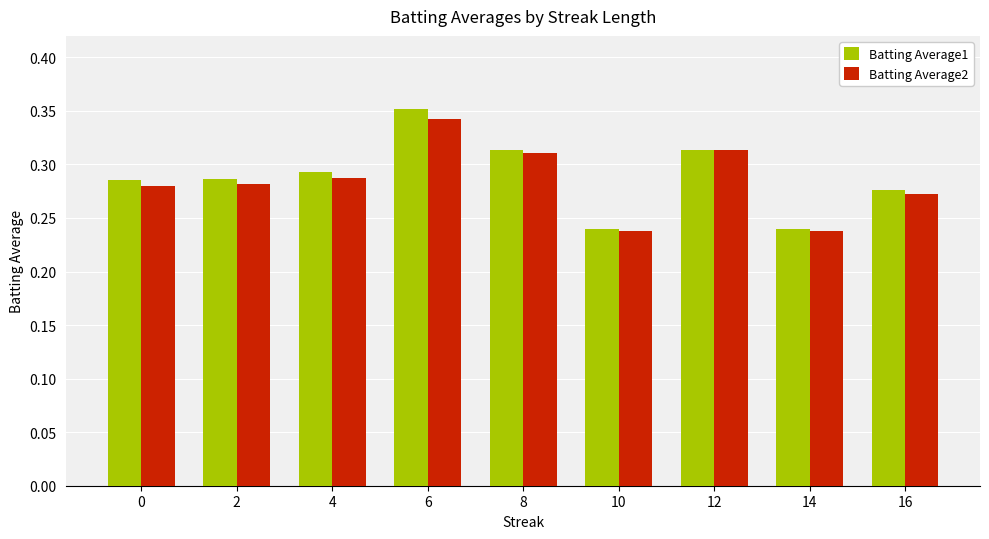

What is the difference between the maximum and second lowest values in the Batting Average2 series?

0.1